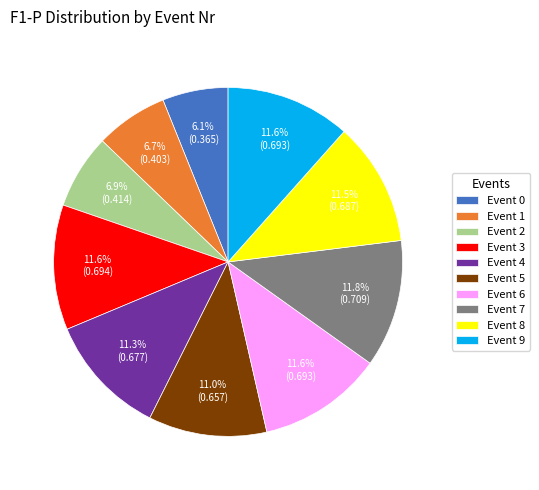

Which category has the smallest portion of the pie?

Event 0